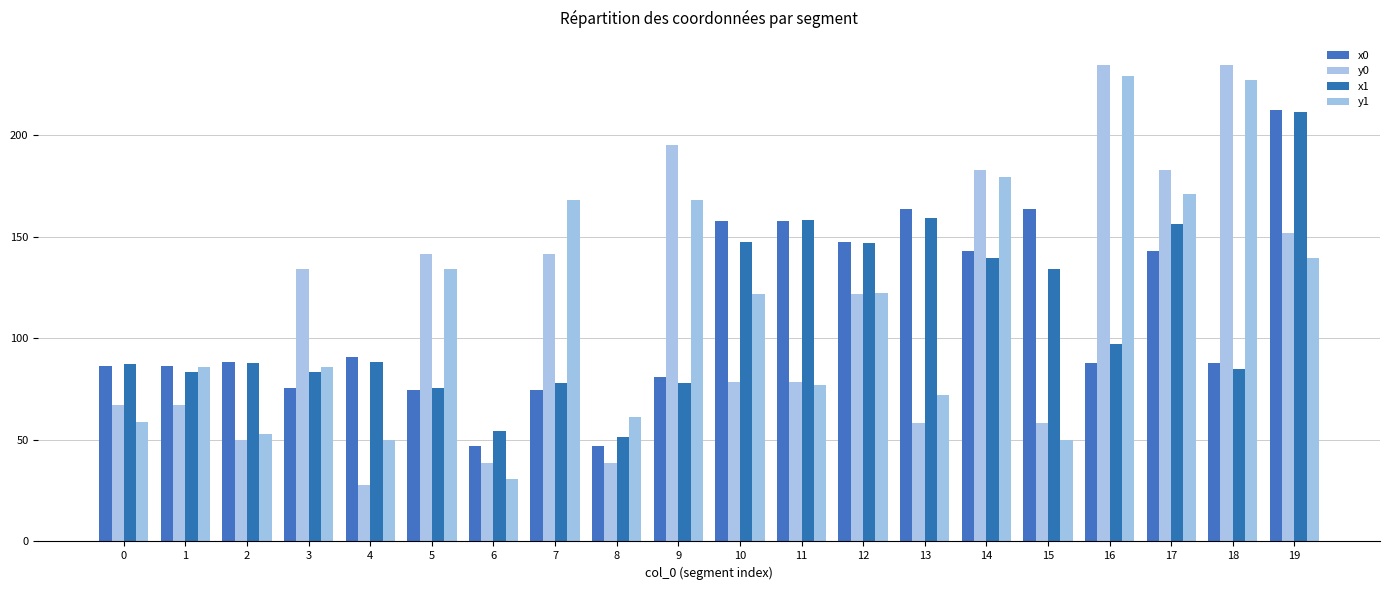

What is the total value across all series at 10?

505.6